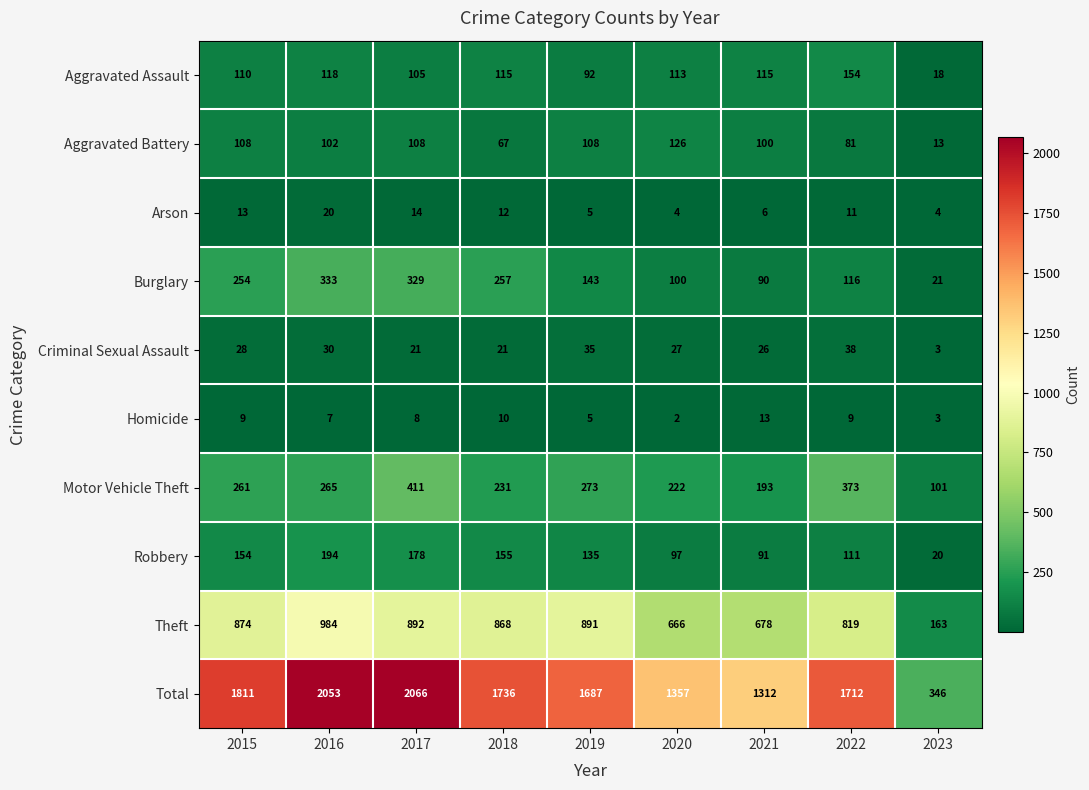

The value of Theft at 2015 is 471. True or false?

False